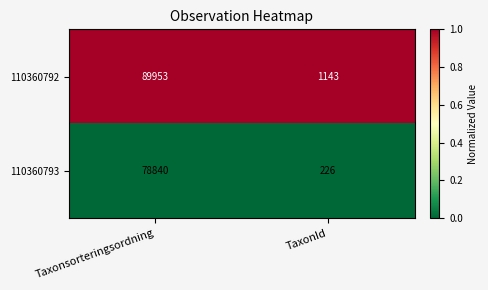

List the series in order of their overall mean, highest first.

110360792, 110360793